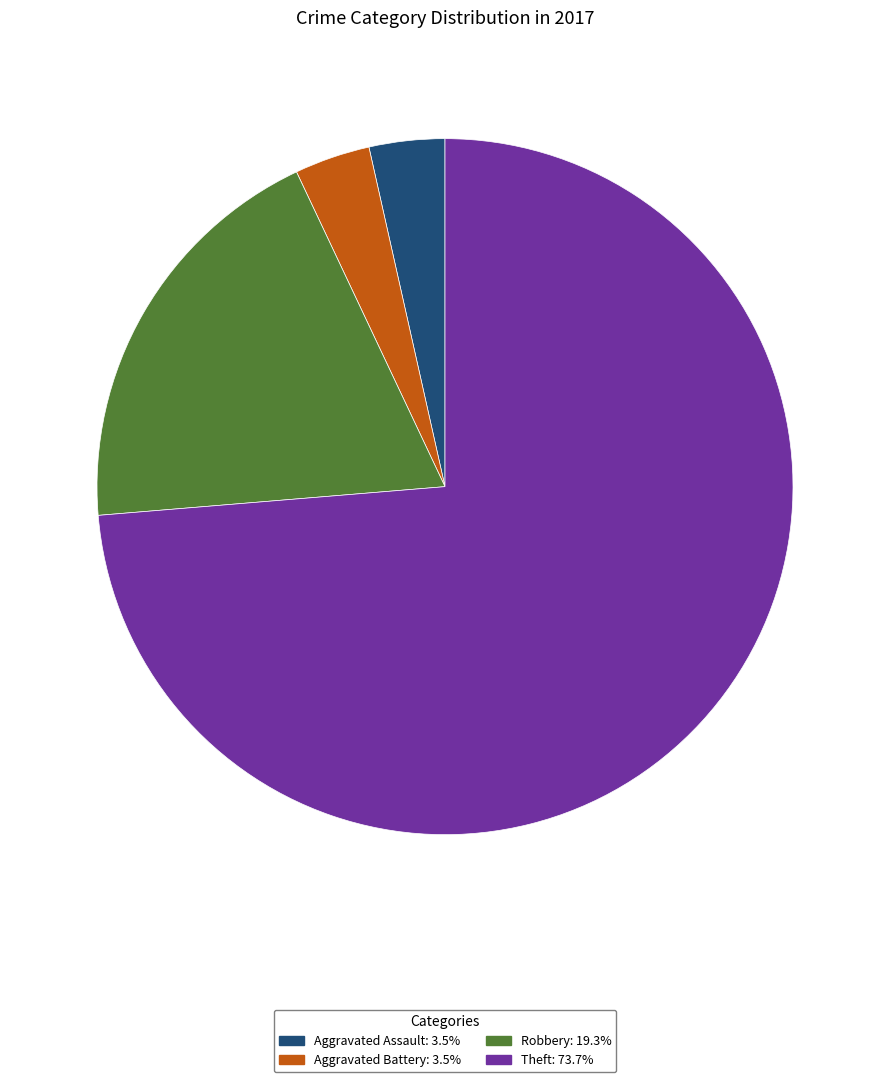

Which category accounts for the majority?

Theft